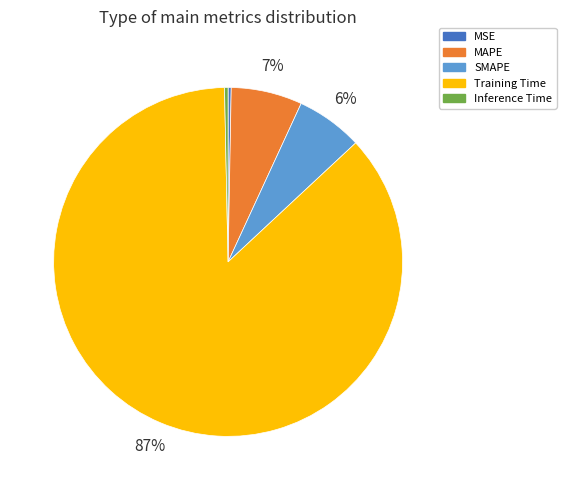

The SMAPE slice represents 21% of the pie. True or false?

False